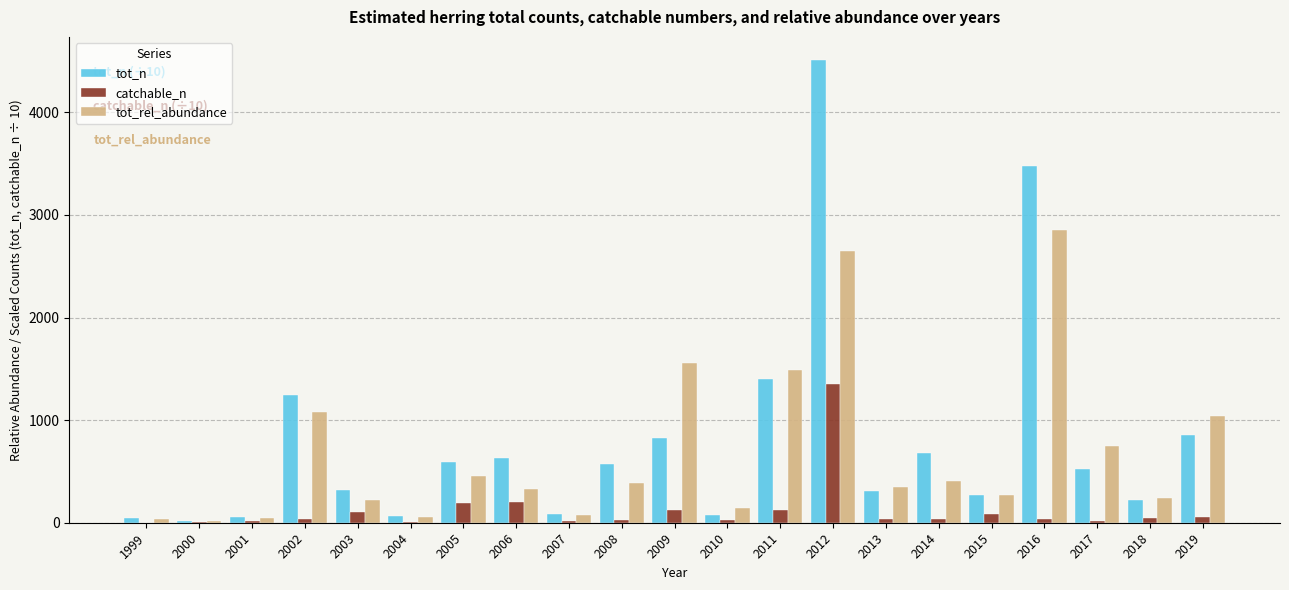

Are the bars horizontal?

No